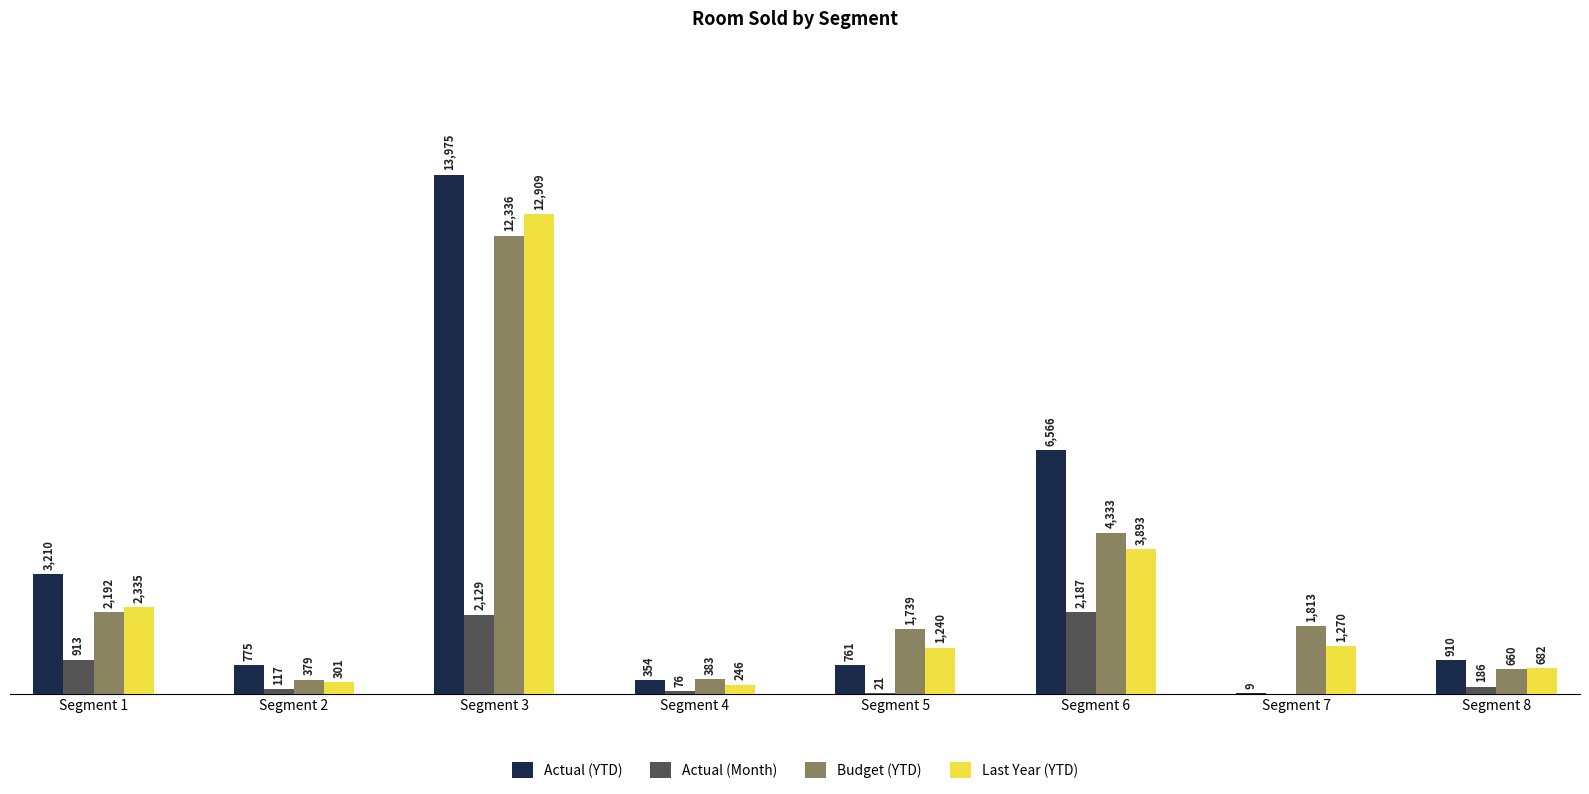

Which series has the largest total across all categories?

Actual (YTD)